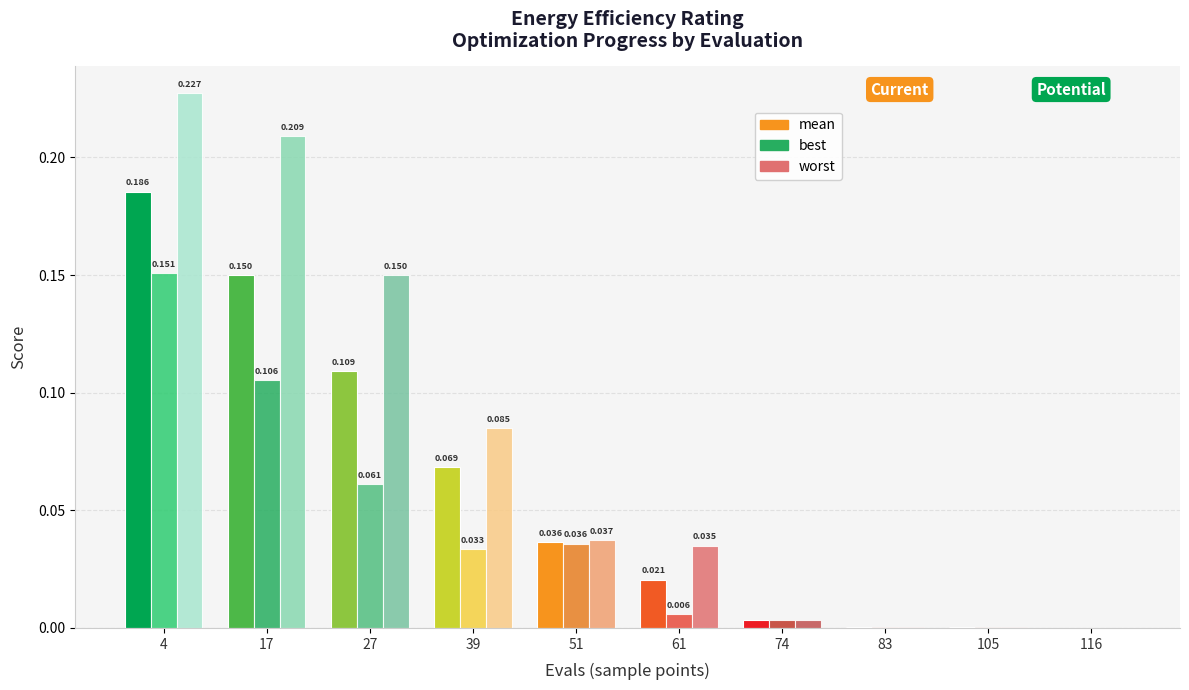

Between 17 and 27, which series saw the biggest shift?

worst